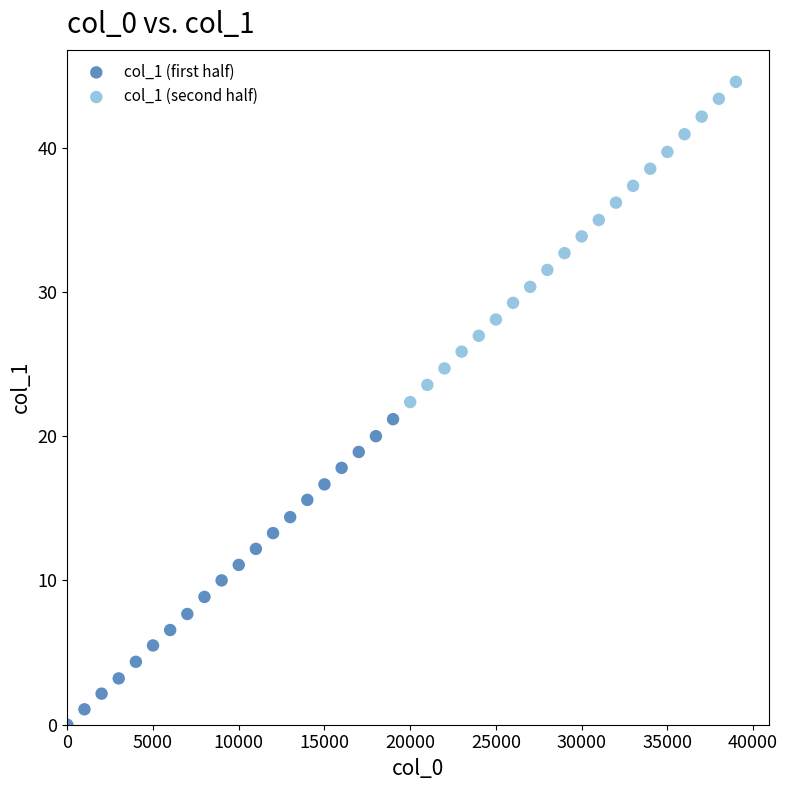

Which series reaches the minimum Y coordinate?

col_1 (first half)